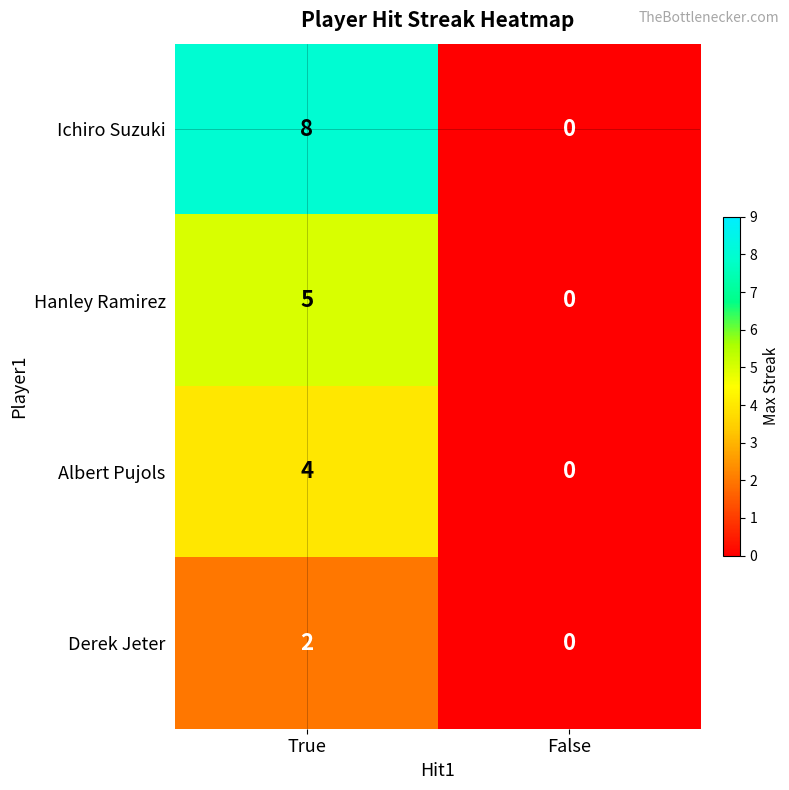

Which series changed the most between True and False?

Ichiro Suzuki